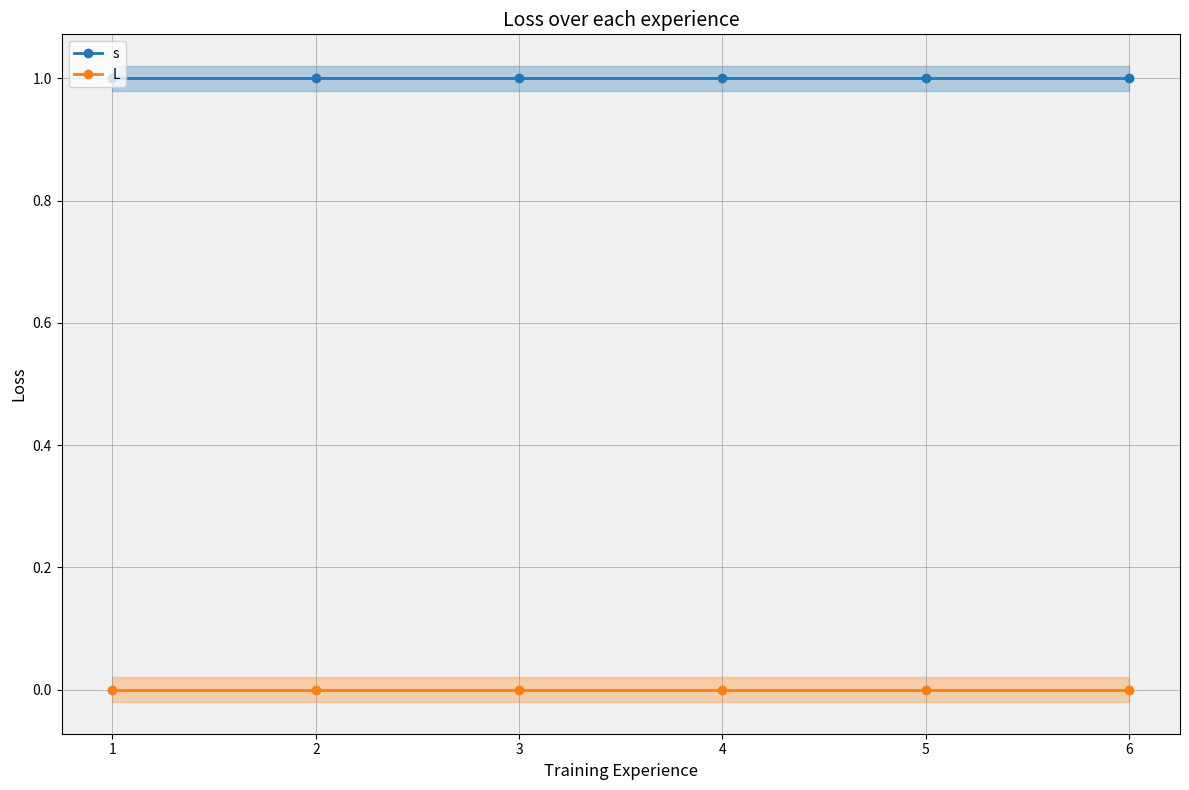

List the series in order of their peak value, lowest first.

L, s